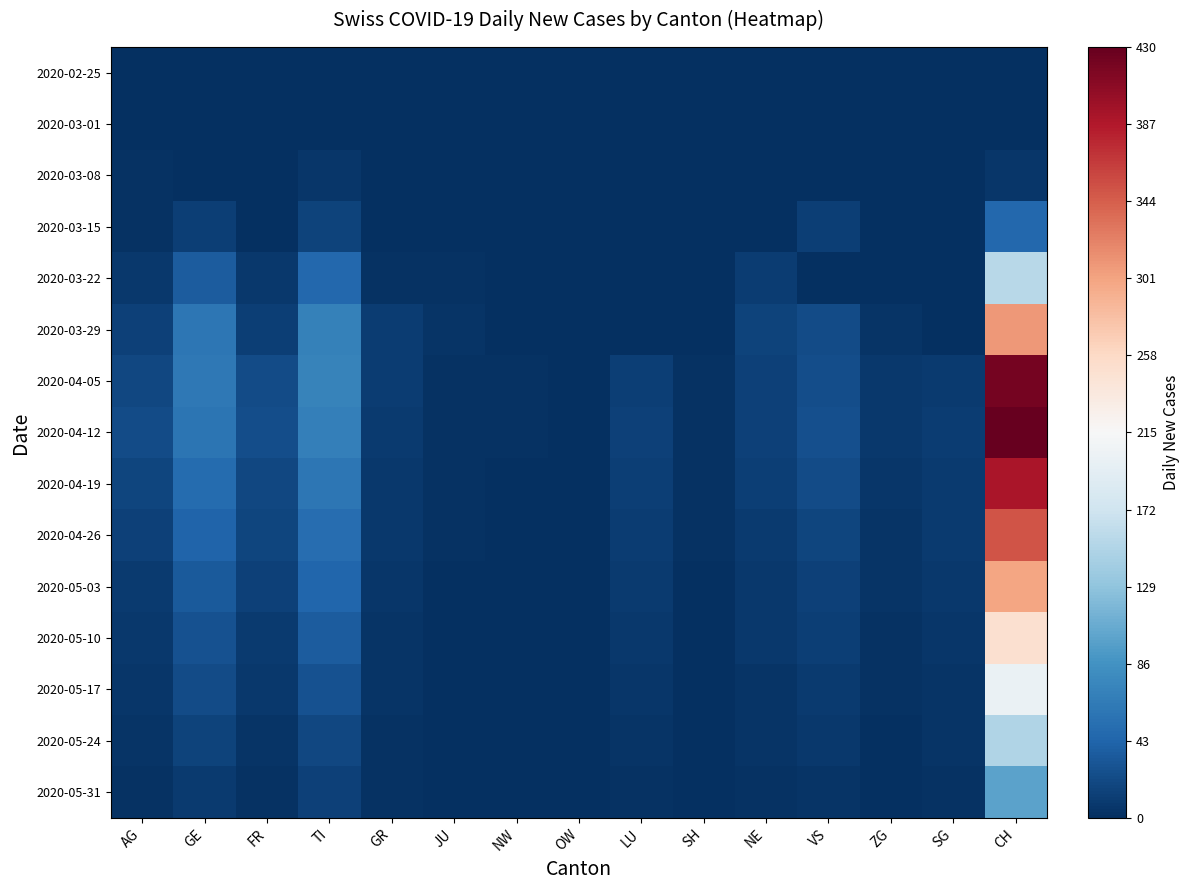

What is the difference between the highest and lowest values at LU?

14